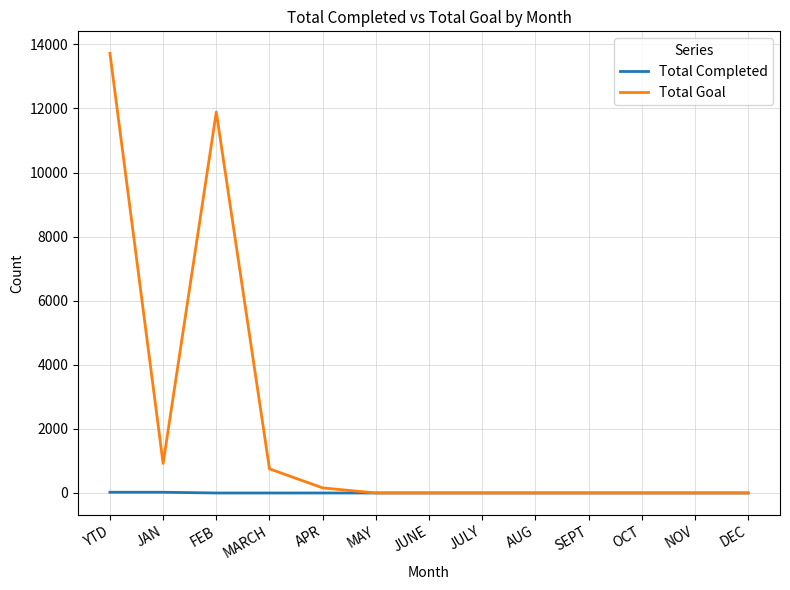

At which label is Total Goal closest to 6860?

FEB